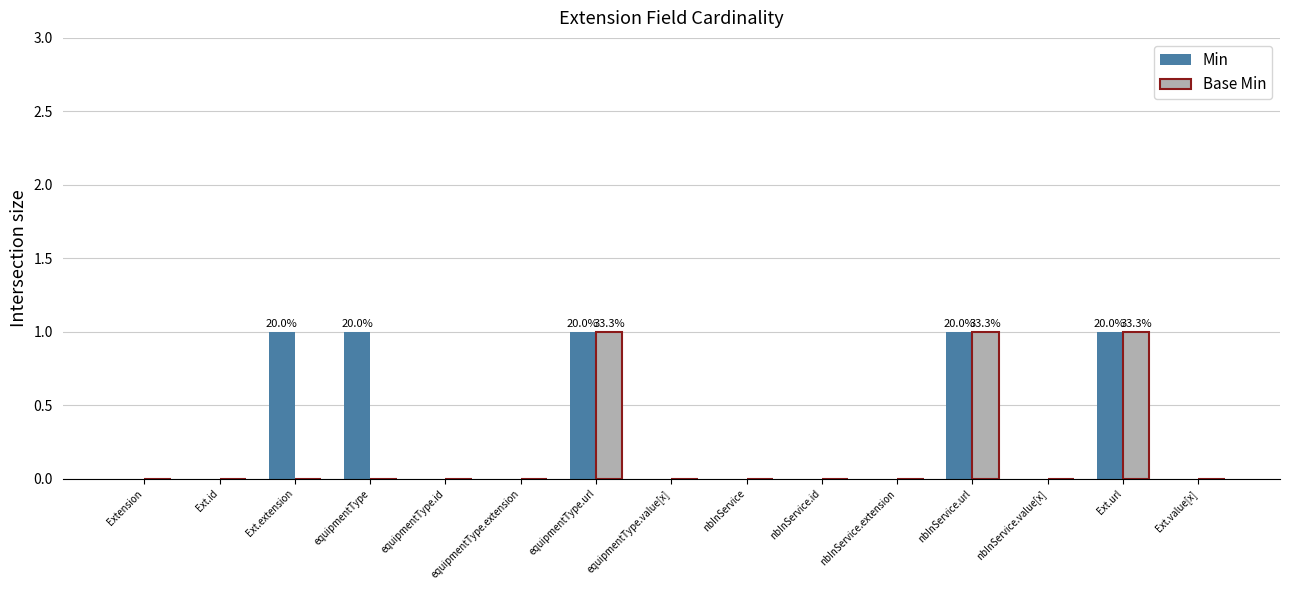

The Min series shows 0 at Ext.value[x]. True or false?

True